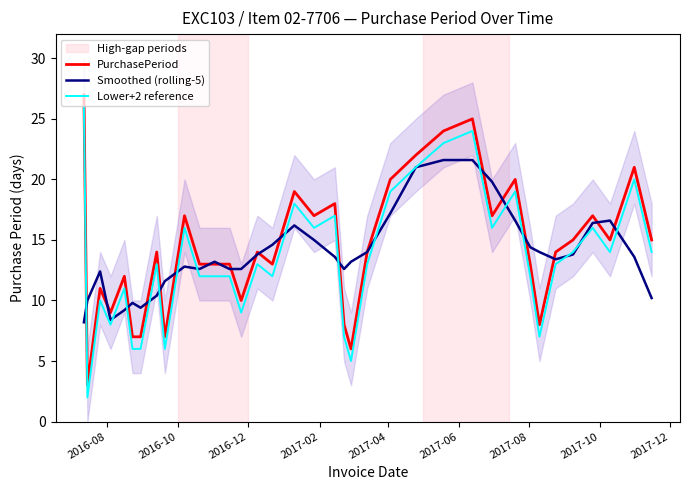

What is the maximum value for Lower+2 reference?

26.0